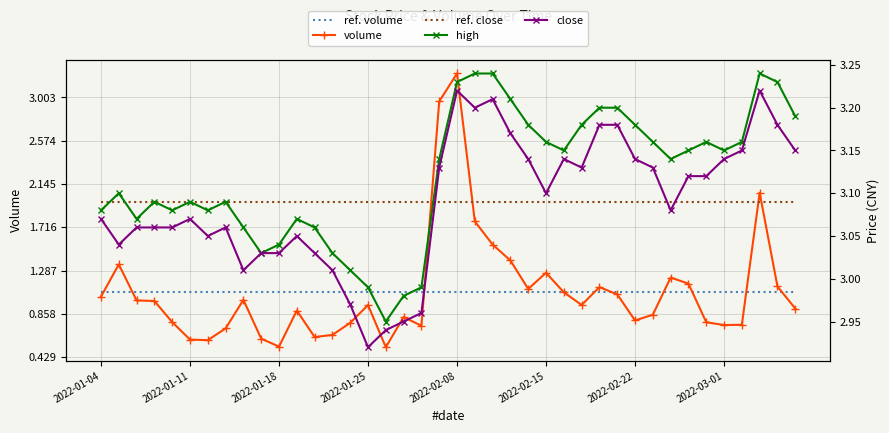

True or false: ref. volume and ref. close cross at least once.

False